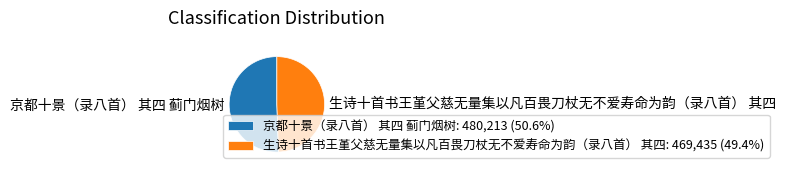

How many segments does this pie chart have?

2